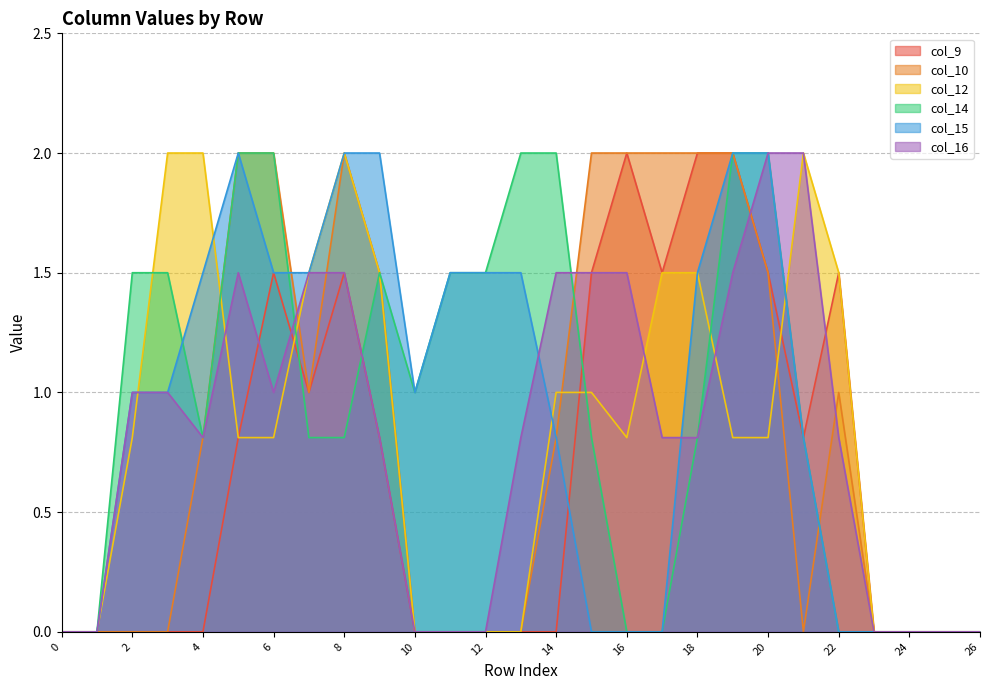

List the series in order of their peak value, lowest first.

col_9, col_10, col_12, col_14, col_15, col_16